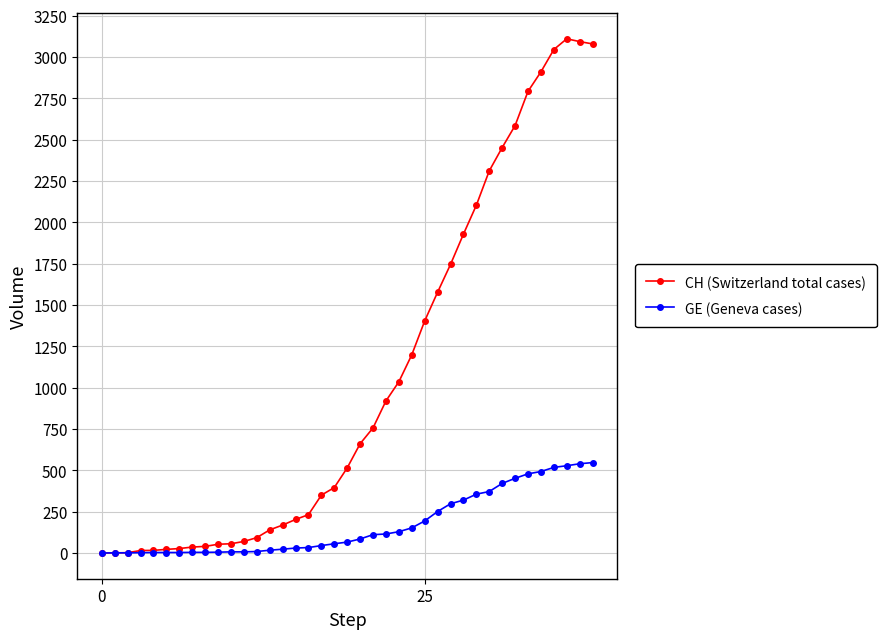

Rank the series by their maximum value, from highest to lowest.

CH (Switzerland total cases), GE (Geneva cases)